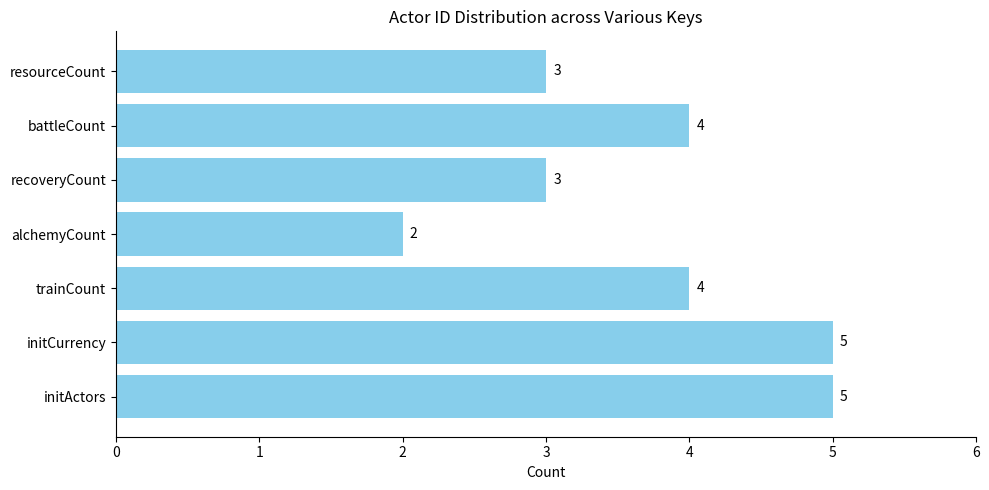

What is the ratio of the value at alchemyCount to the value at resourceCount?

0.7